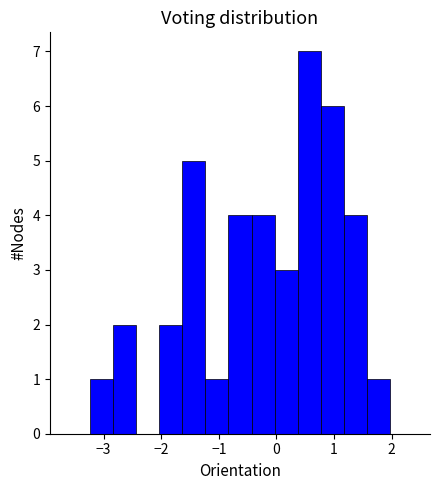

Around what value on the x-axis is the tallest bar? Give the approximate position of its centre, as read against the axis.

0.6